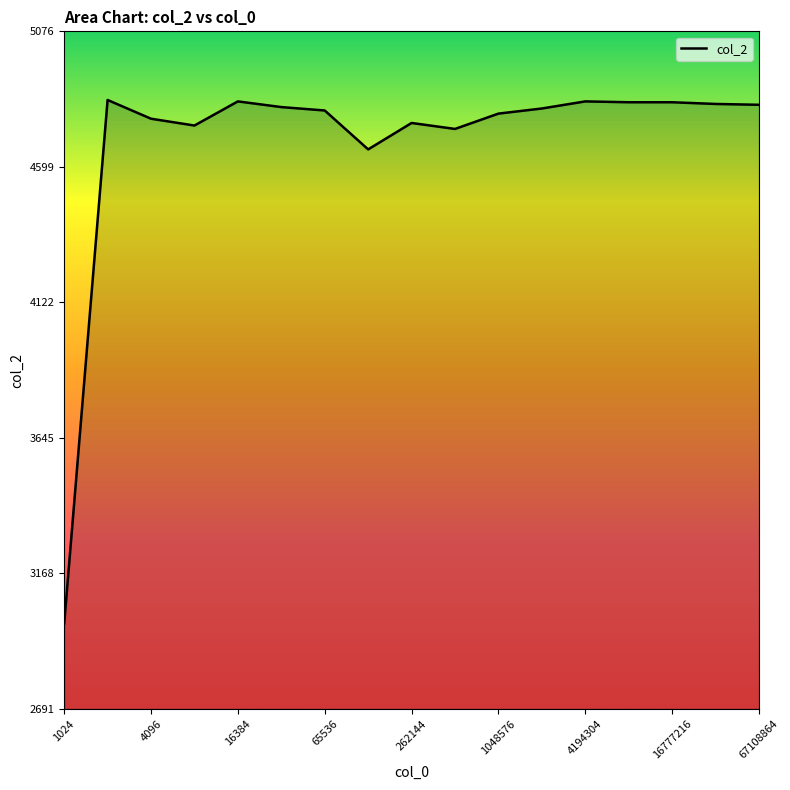

Where is the data nearest to the value 3912?

131072